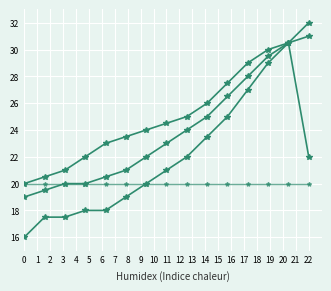

How many distinct data groups are displayed?

4